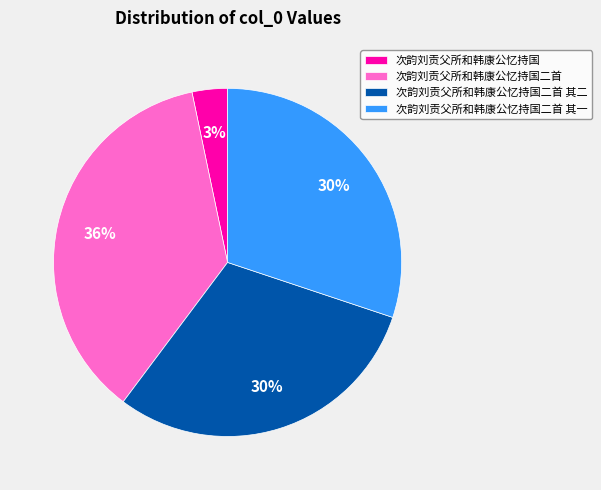

To the nearest percent, what is the difference between the largest and smallest slice percentages?

33%